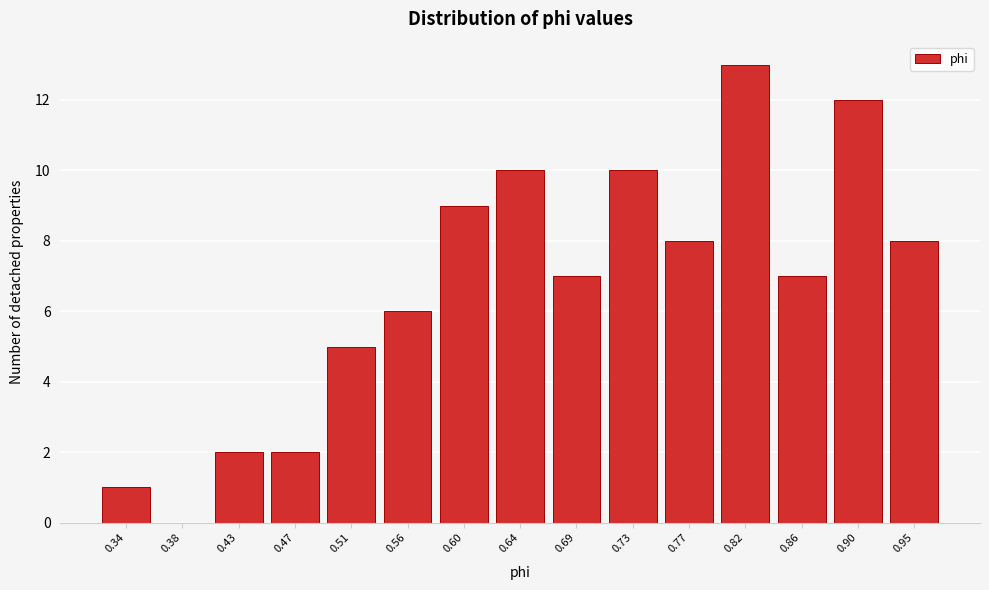

Reading left to right, extract all data points from this chart.

0.34=1	0.38=0	0.43=2	0.47=2	0.51=5	0.56=6	0.60=9	0.64=10	0.69=7	0.73=10	0.77=8	0.82=13	0.86=7	0.90=12	0.95=8